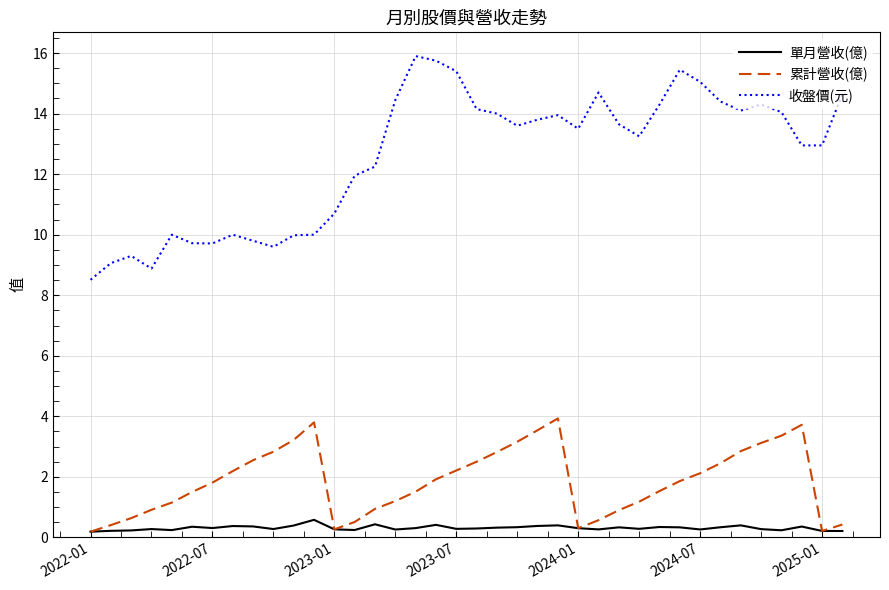

Which series has the largest total across all categories?

收盤價(元)